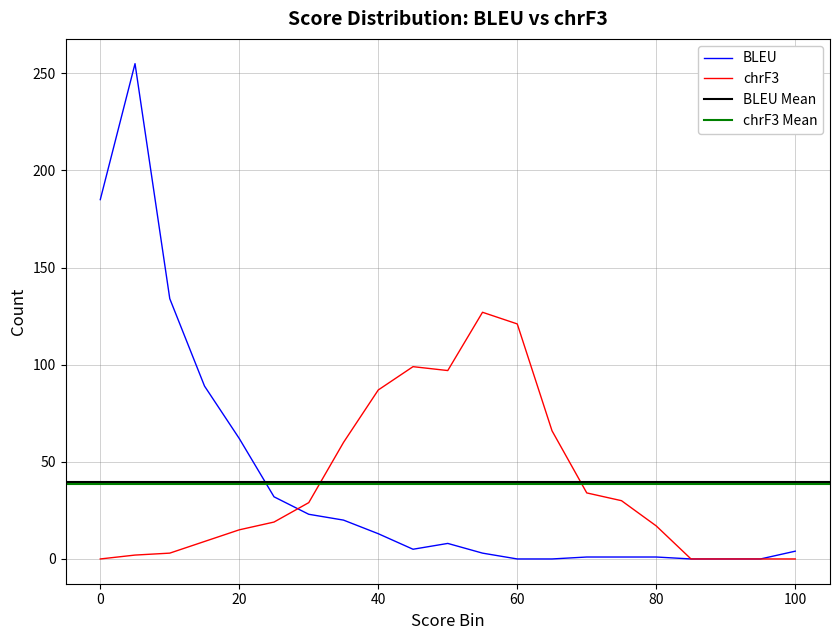

At which label is BLEU closest to 127?

10